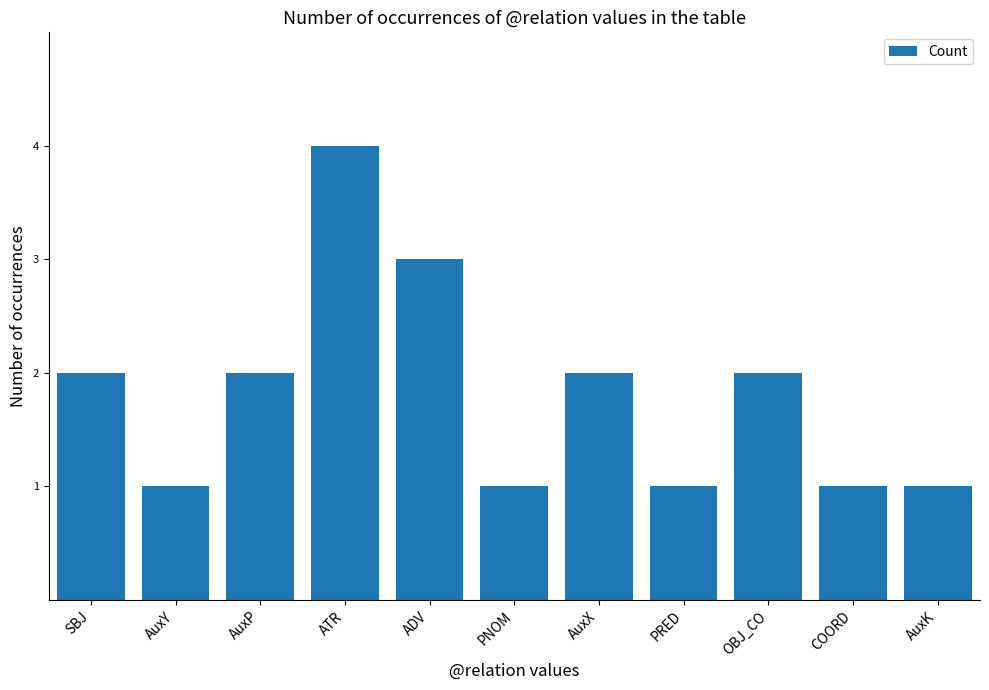

What is the value of the 5th bar from the left?

3